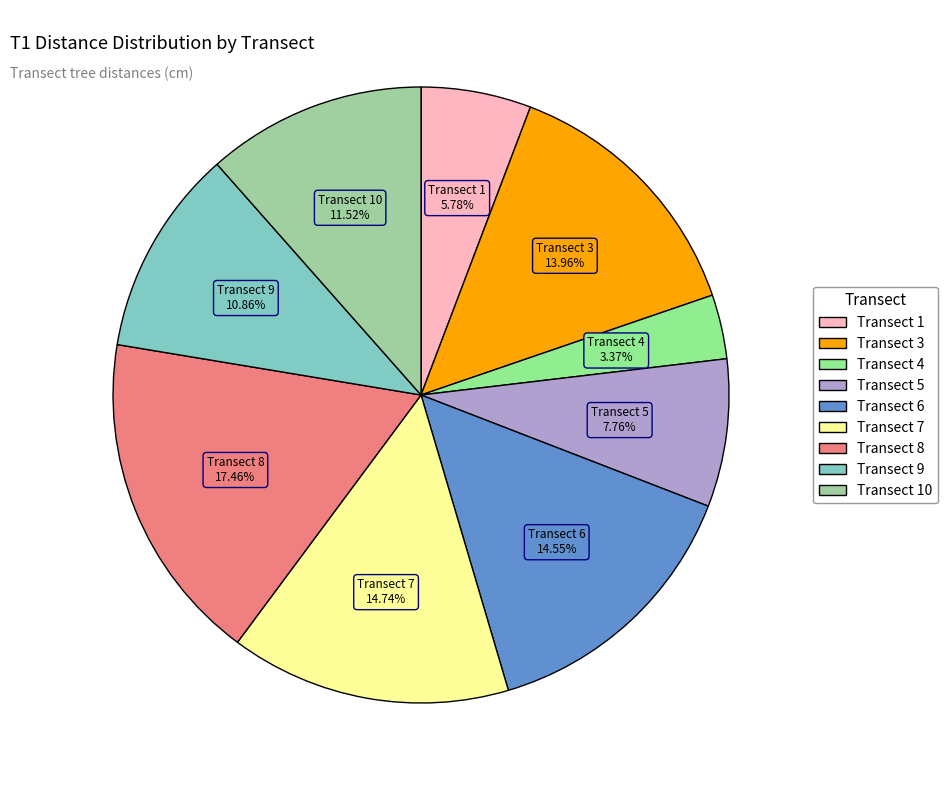

How many segments does this pie chart have?

9